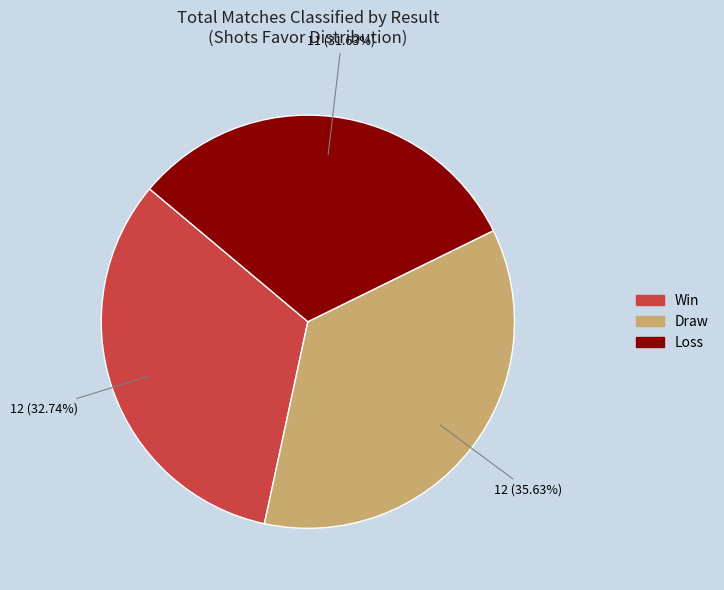

Is there a majority slice in this chart?

No